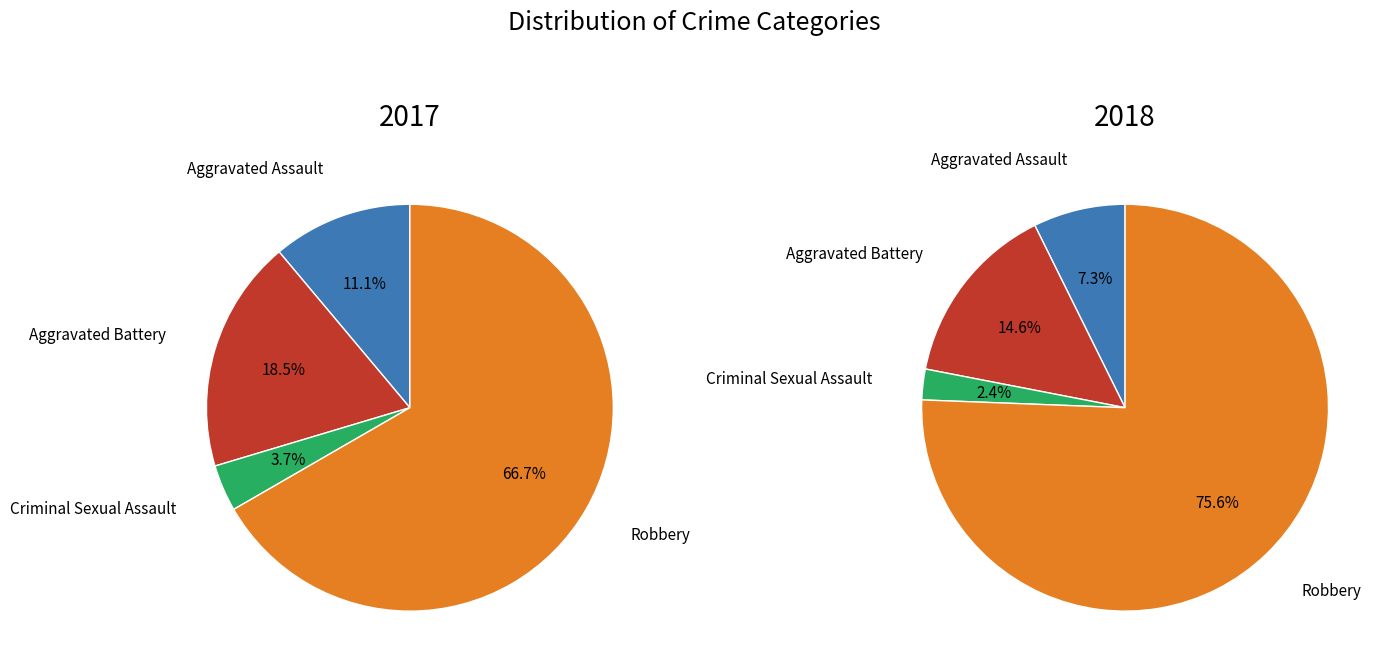

Is there any slice that represents more than half of the pie?

Yes